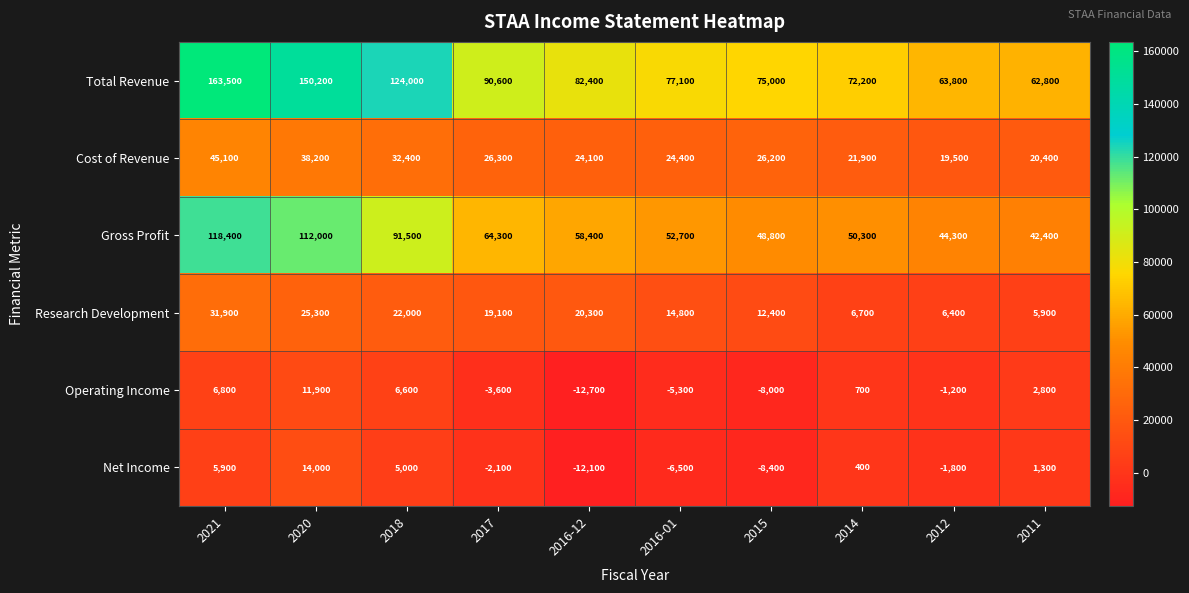

What is the difference between the maximum and minimum values in the Total Revenue series?

100700